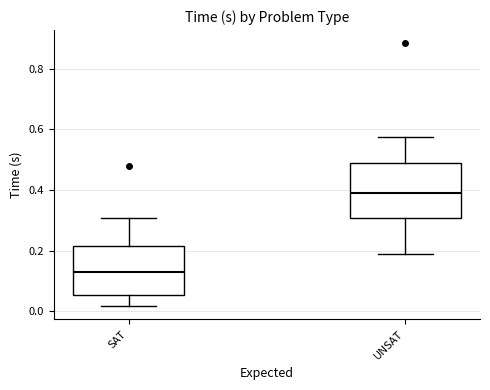

Reading left to right, transcribe this box plot: for each box, give where its median line is, the range the box spans, and where its two whiskers end, as read against the y-axis. The values are not printed on the chart, so give them approximately, as read against the axis.

SAT: median 0.12, box 0.06 to 0.22, whiskers 0.02 to 0.30
UNSAT: median 0.38, box 0.30 to 0.48, whiskers 0.18 to 0.58